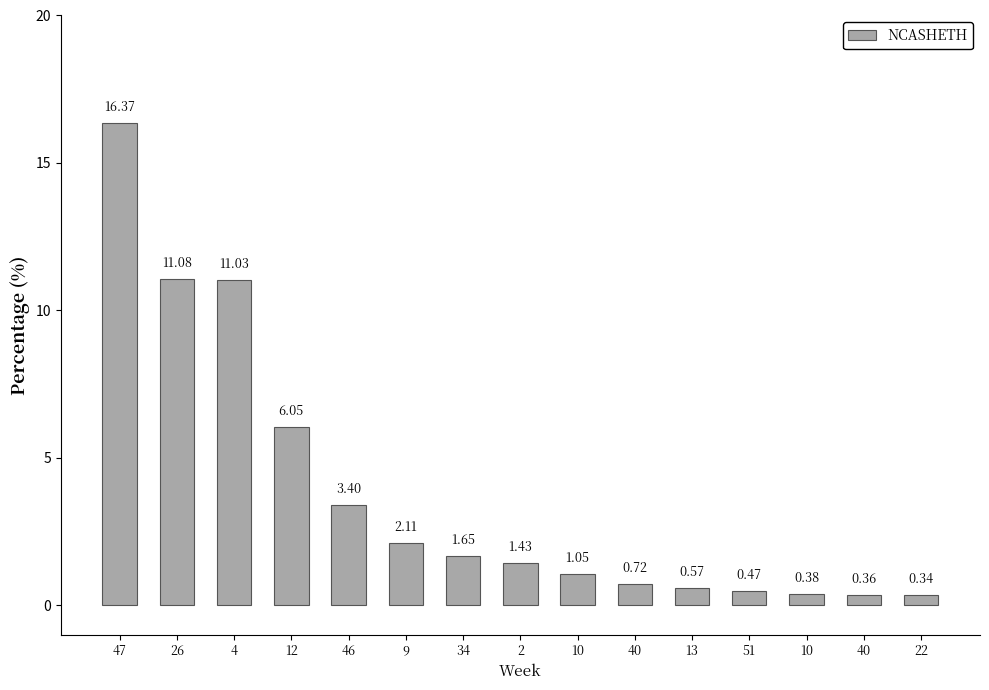

What is the value of the 2nd bar from the left?

11.1